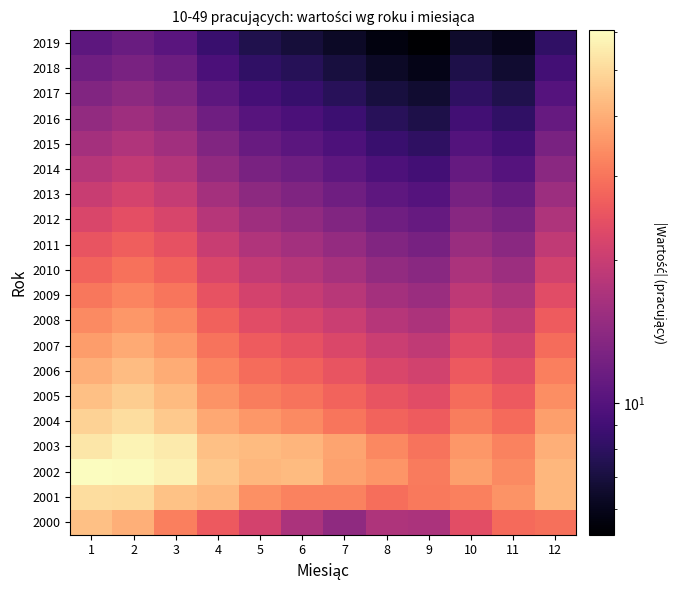

At 1, list the series in order from largest to smallest.

2002, 2003, 2001, 2004, 2000, 2005, 2006, 2007, 2008, 2009, 2010, 2011, 2012, 2013, 2014, 2015, 2016, 2017, 2018, 2019